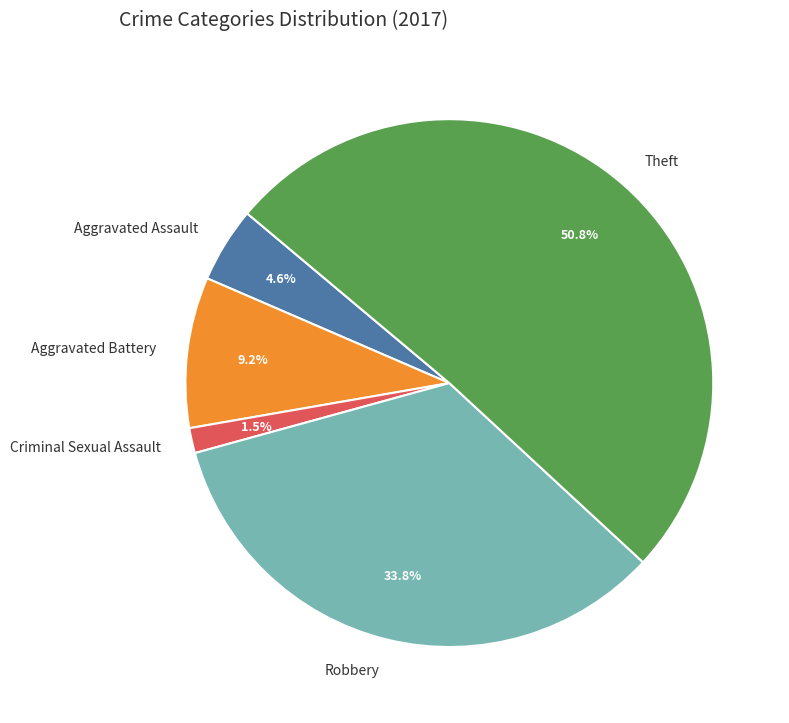

Is there a majority slice in this chart?

Yes